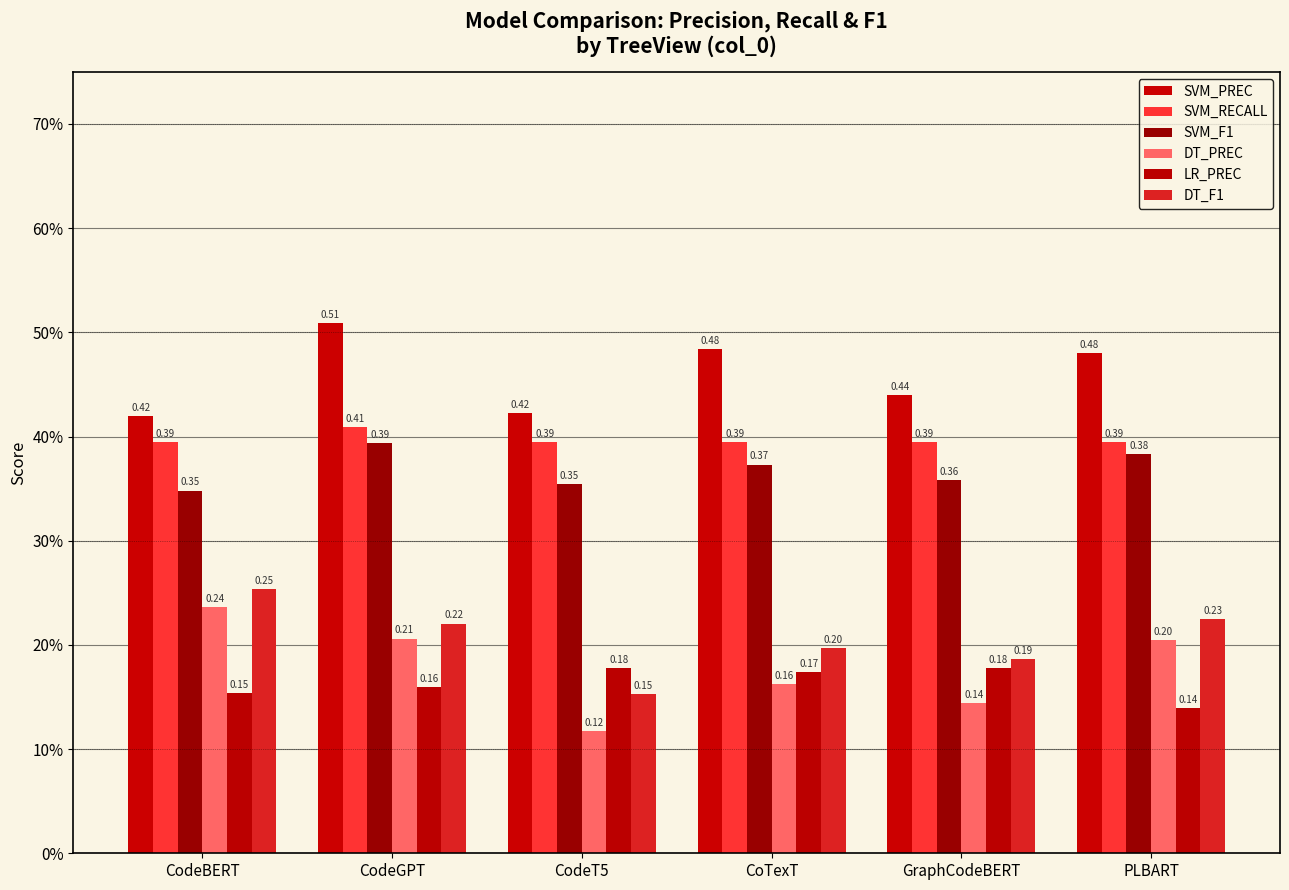

Reading right to left, transcribe all the data shown in this chart.

SVM_PREC: PLBART=0.5	GraphCodeBERT=0.4	CoTexT=0.5	CodeT5=0.4	CodeGPT=0.5	CodeBERT=0.4
SVM_RECALL: PLBART=0.4	GraphCodeBERT=0.4	CoTexT=0.4	CodeT5=0.4	CodeGPT=0.4	CodeBERT=0.4
SVM_F1: PLBART=0.4	GraphCodeBERT=0.4	CoTexT=0.4	CodeT5=0.4	CodeGPT=0.4	CodeBERT=0.3
DT_PREC: PLBART=0.2	GraphCodeBERT=0.1	CoTexT=0.2	CodeT5=0.1	CodeGPT=0.2	CodeBERT=0.2
LR_PREC: PLBART=0.1	GraphCodeBERT=0.2	CoTexT=0.2	CodeT5=0.2	CodeGPT=0.2	CodeBERT=0.2
DT_F1: PLBART=0.2	GraphCodeBERT=0.2	CoTexT=0.2	CodeT5=0.2	CodeGPT=0.2	CodeBERT=0.3